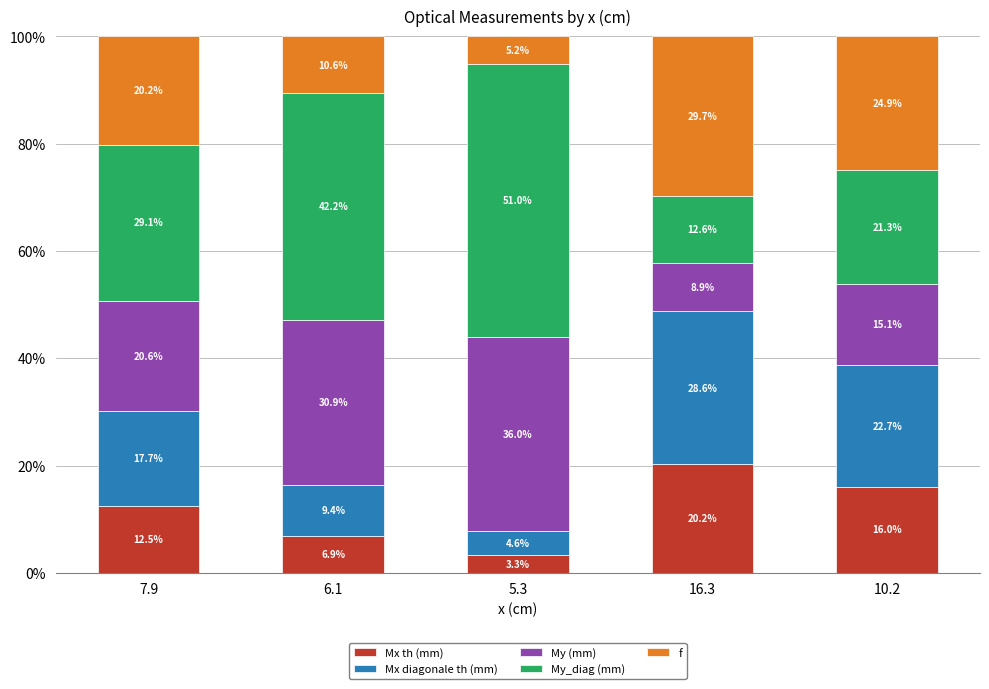

Which category has the highest value in the Mx th (mm) series?

16.3